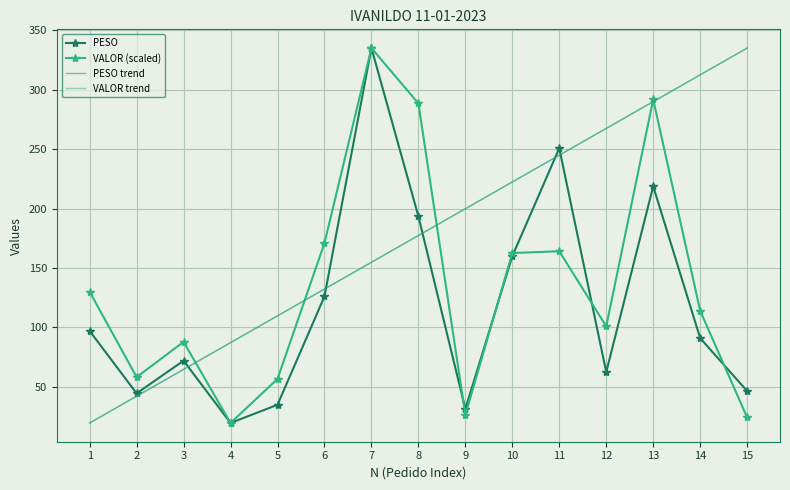

What is the total value across all series at 2?

186.8